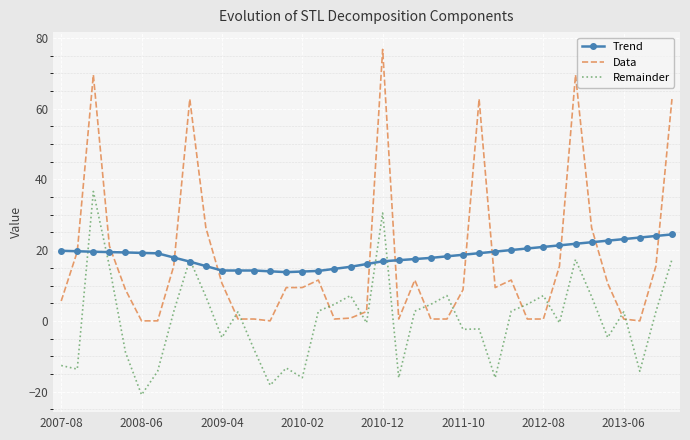

List the series in order of their peak value, highest first.

Data, Remainder, Trend